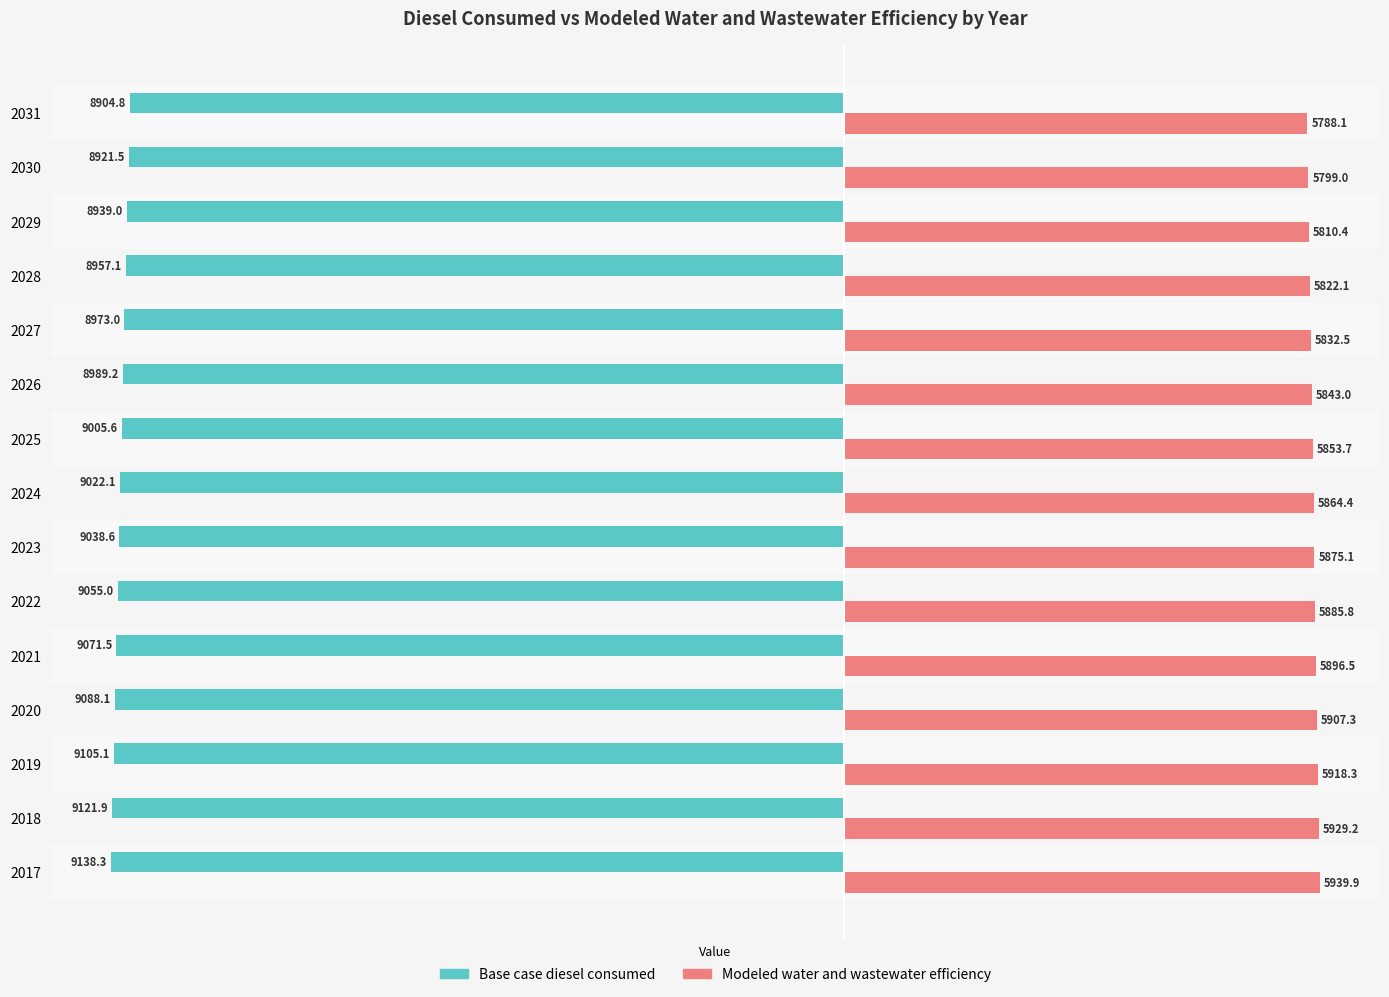

Where is Modeled water and wastewater efficiency nearest to the value 5864?

2024